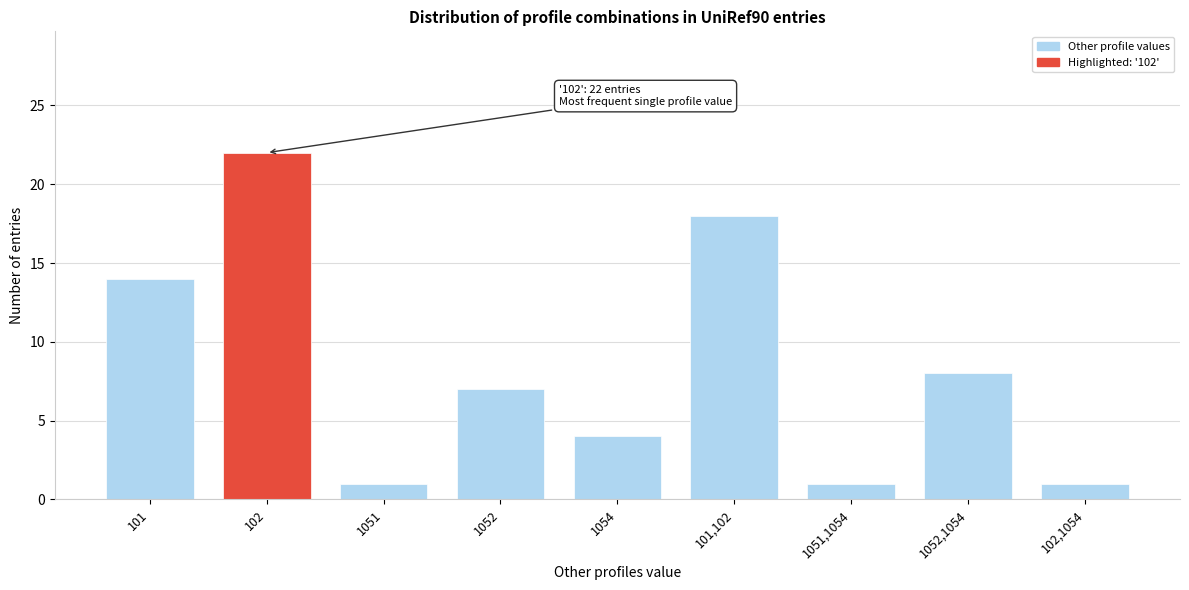

Reading left to right, list all the values displayed in this chart.

101=14	102=22	1051=1	1052=7	1054=4	101,102=18	1051,1054=1	1052,1054=8	102,1054=1